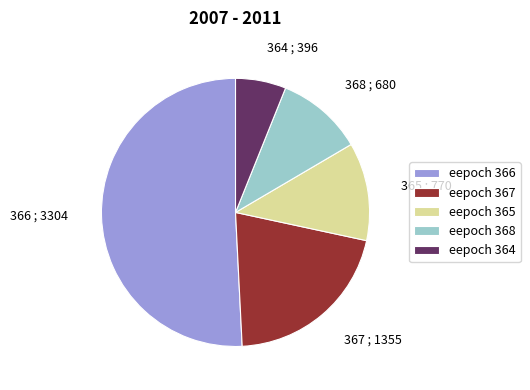

Combined, do 366 ; 3304 and 367 ; 1355 account for over 50%?

Yes